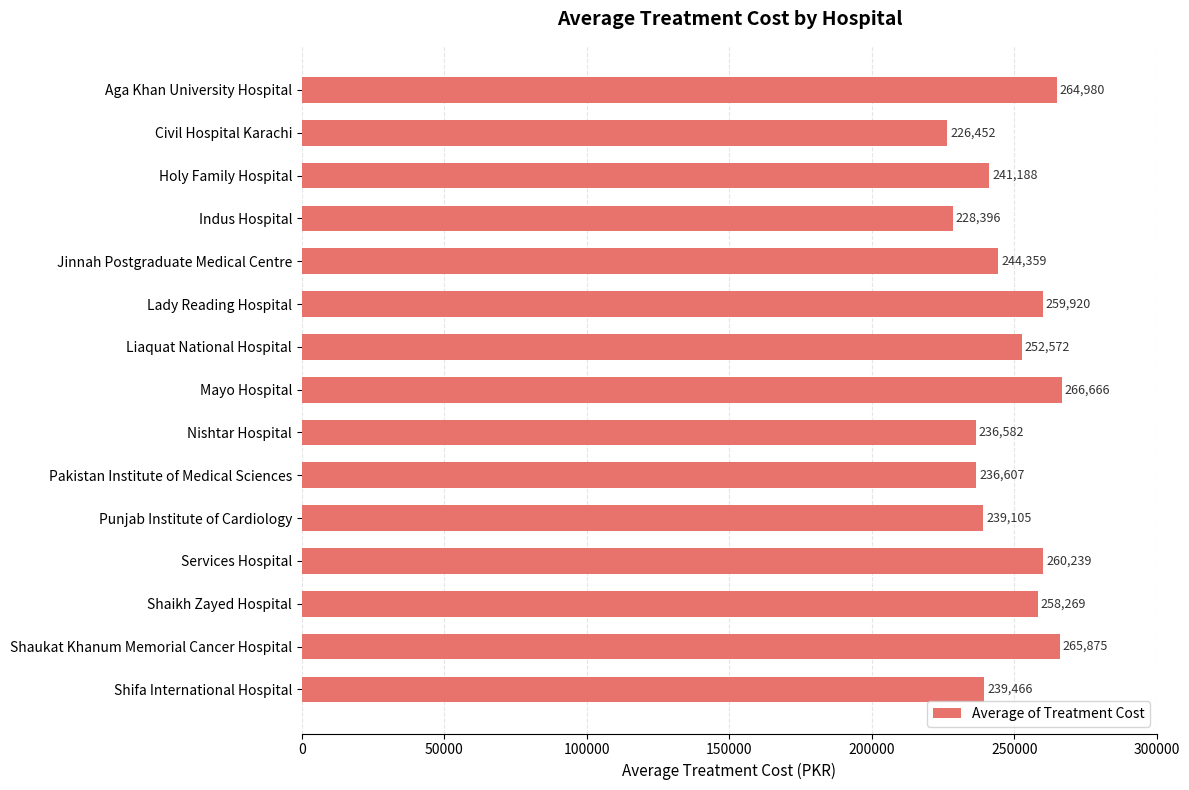

What is the ratio of the value at Punjab Institute of Cardiology to the value at Pakistan Institute of Medical Sciences?

1.0